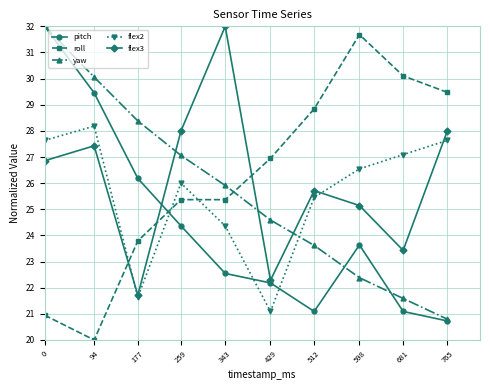

Which series changed the most between 343 and 598?

flex3